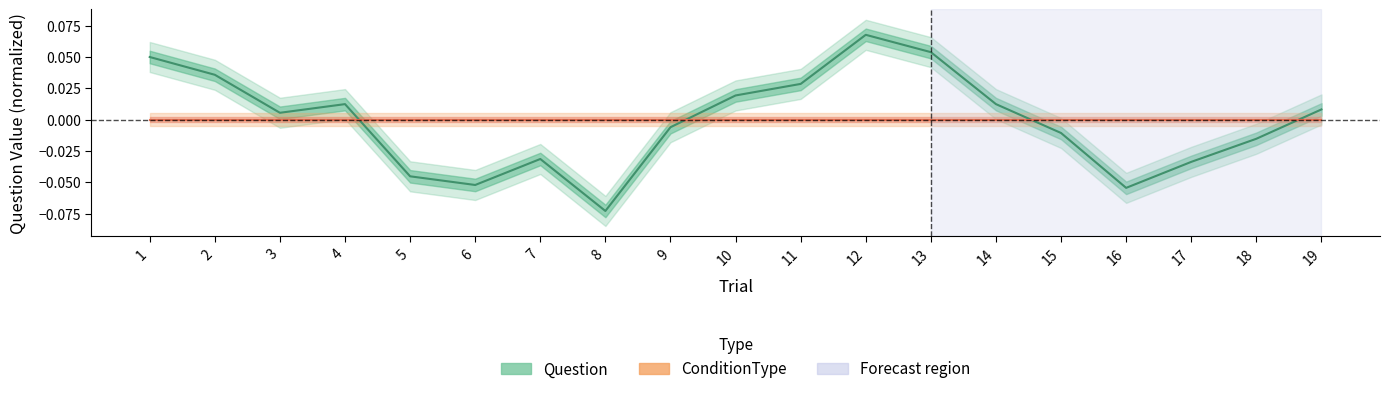

What is the difference between the maximum and minimum values in the Question series?

0.1